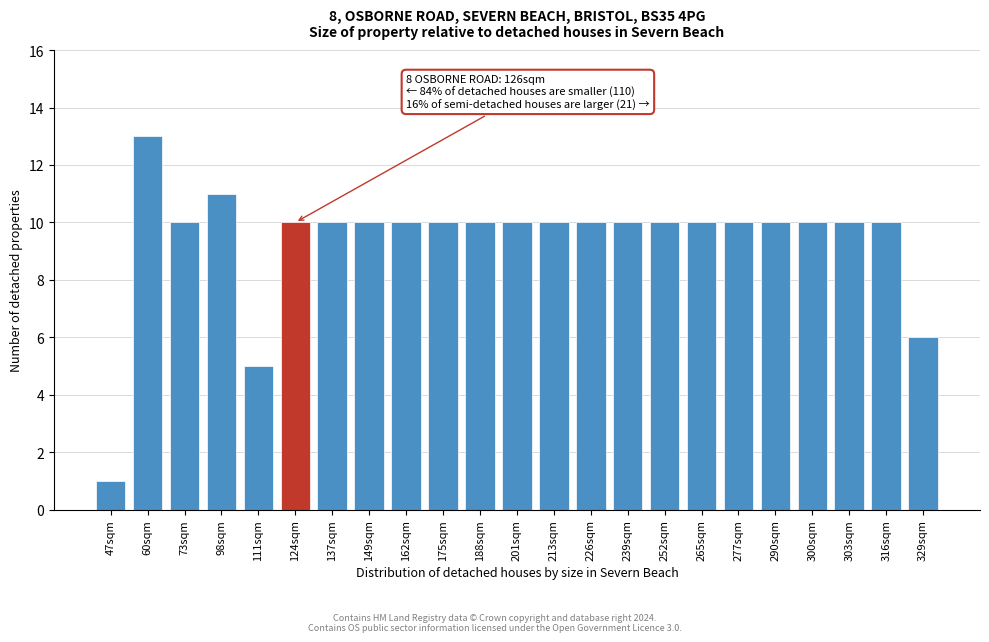

Reading left to right, transcribe all the data shown in this chart.

47sqm=1	60sqm=13	73sqm=10	98sqm=11	111sqm=5	124sqm=10	137sqm=10	149sqm=10	162sqm=10	175sqm=10	188sqm=10	201sqm=10	213sqm=10	226sqm=10	239sqm=10	252sqm=10	265sqm=10	277sqm=10	290sqm=10	300sqm=10	303sqm=10	316sqm=10	329sqm=6